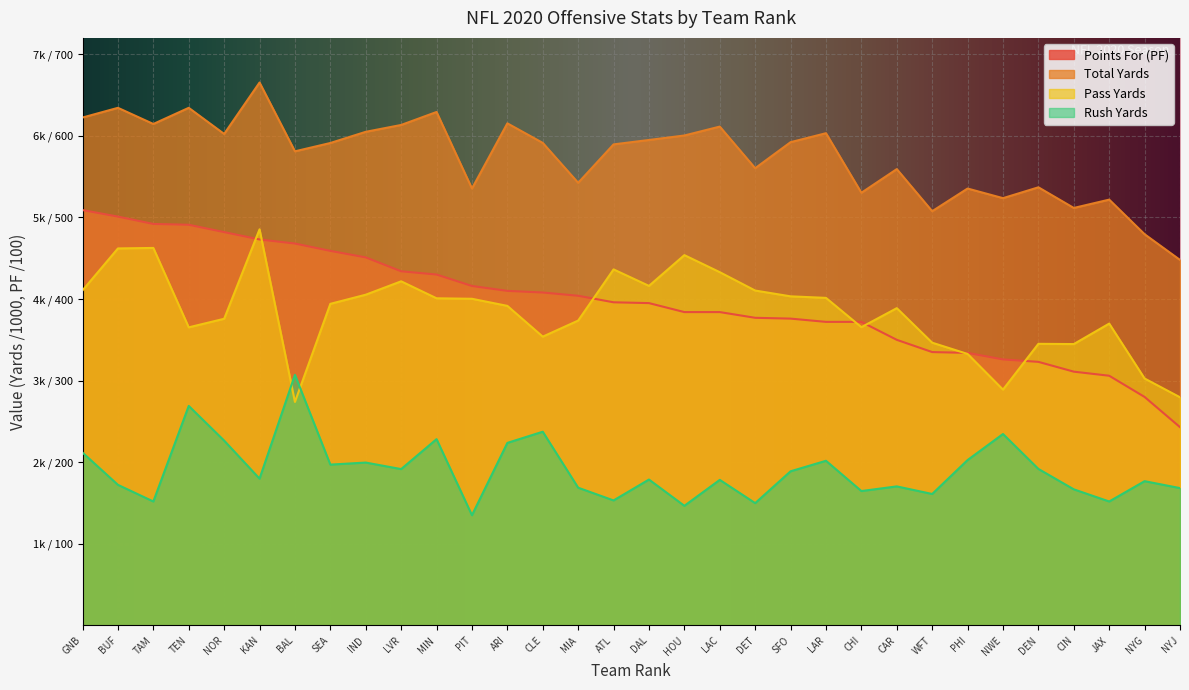

The value of Pass Yards at DAL is 1.5. True or false?

False